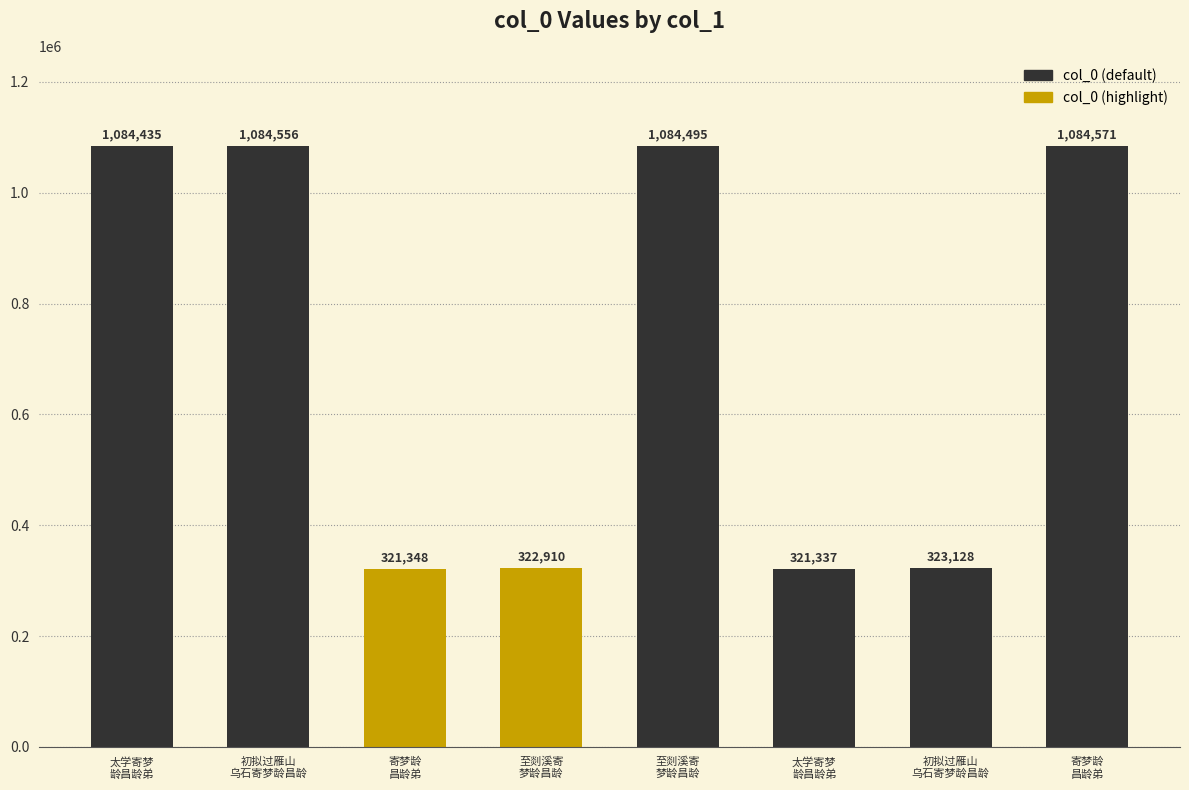

Reading left to right, transcribe all the data shown in this chart.

1084435	1084556	321348	322910	1084495	321337	323128	1084571